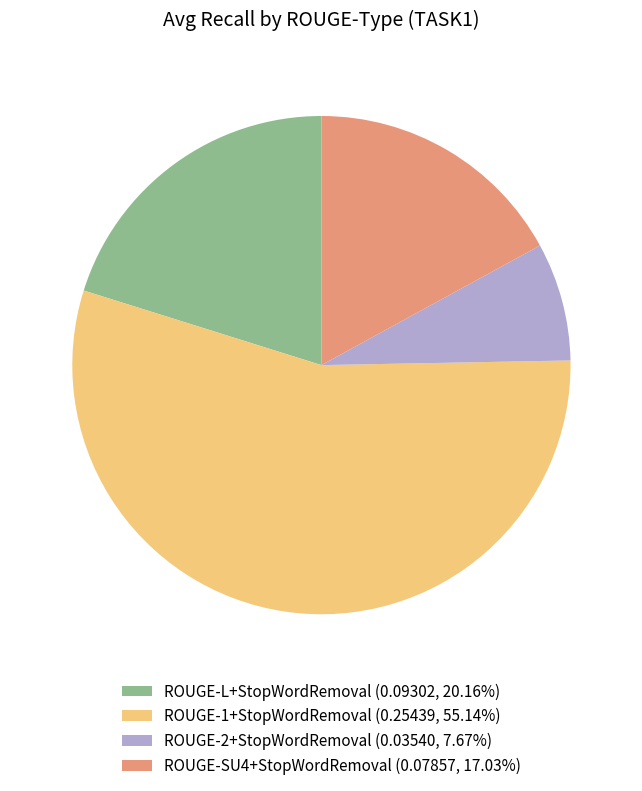

True or false: ROUGE-2+StopWordRemoval accounts for 13% of the total.

False